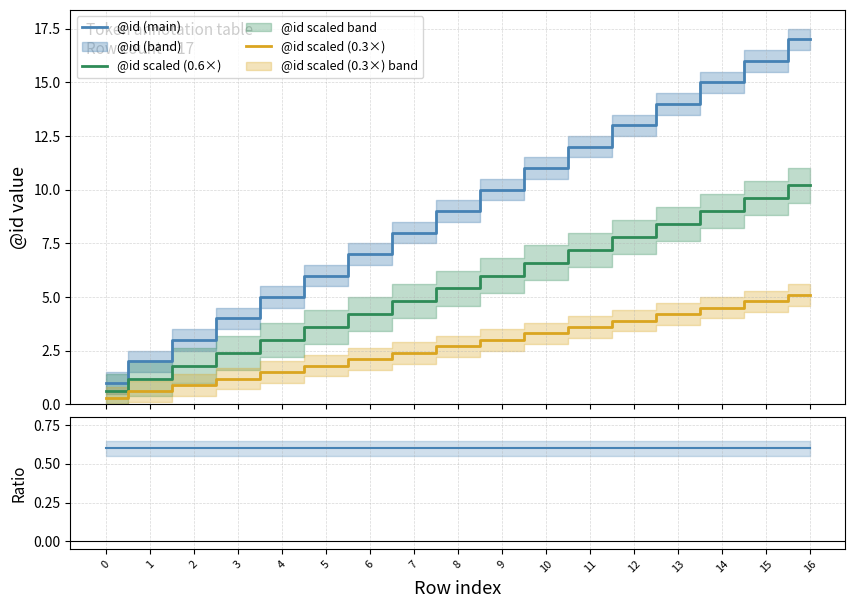

True or false: @id scaled (0.6×) has a value of 0.8 at 0.

False